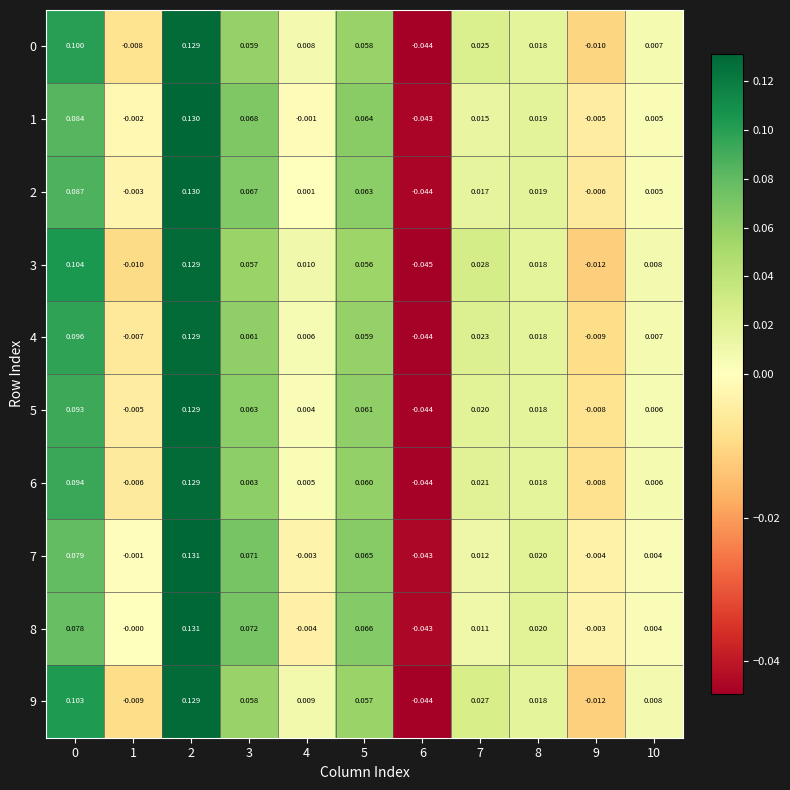

Is the value of 1 at 3 greater than the value of 7 at 4?

Yes